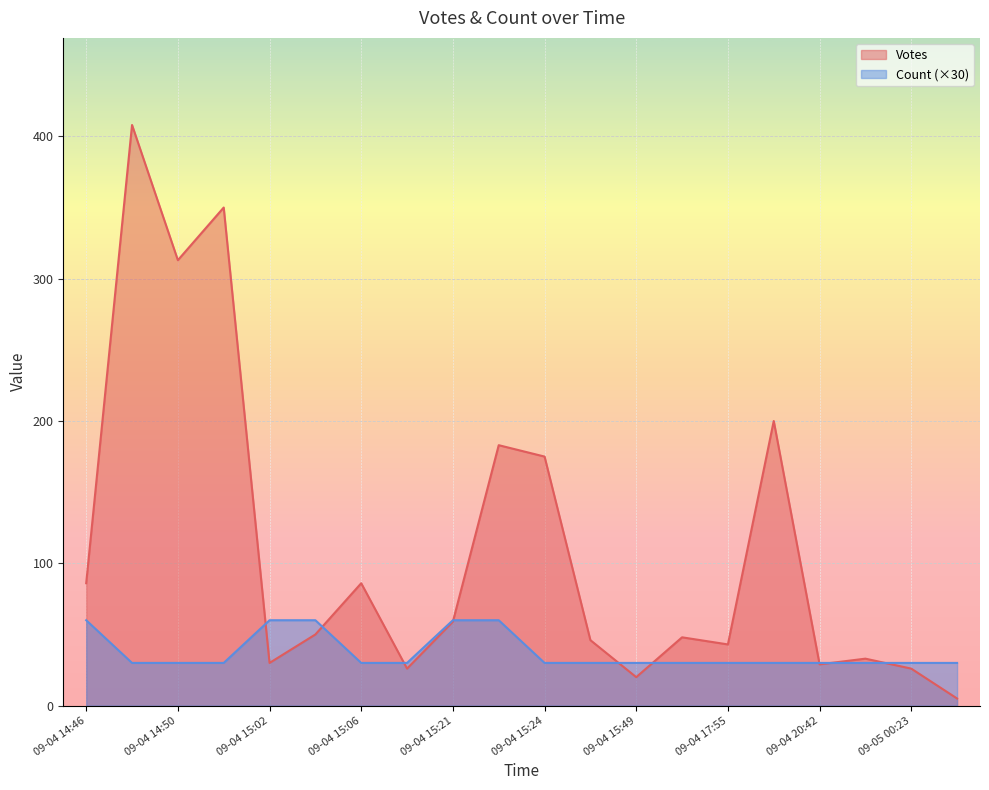

Reading right to left, transcribe all the data shown in this chart.

Votes: 2019-09-04 15:49=20	2019-09-05 07:43=5	2019-09-04 15:02=30	2019-09-04 15:14=26	2019-09-05 00:23=26	2019-09-04 15:03=50	2019-09-04 20:42=29	2019-09-04 17:55=43	2019-09-04 21:44=33	2019-09-04 15:47=46	2019-09-04 15:21=59	2019-09-04 15:06=86	2019-09-04 17:46=48	2019-09-04 14:46=86	2019-09-04 15:22=183	2019-09-04 19:08=200	2019-09-04 15:24=175	2019-09-04 14:57=350	2019-09-04 14:50=313	2019-09-04 14:47=408
Count: 2019-09-04 15:49=1	2019-09-05 07:43=1	2019-09-04 15:02=2	2019-09-04 15:14=1	2019-09-05 00:23=1	2019-09-04 15:03=2	2019-09-04 20:42=1	2019-09-04 17:55=1	2019-09-04 21:44=1	2019-09-04 15:47=1	2019-09-04 15:21=2	2019-09-04 15:06=1	2019-09-04 17:46=1	2019-09-04 14:46=2	2019-09-04 15:22=2	2019-09-04 19:08=1	2019-09-04 15:24=1	2019-09-04 14:57=1	2019-09-04 14:50=1	2019-09-04 14:47=1